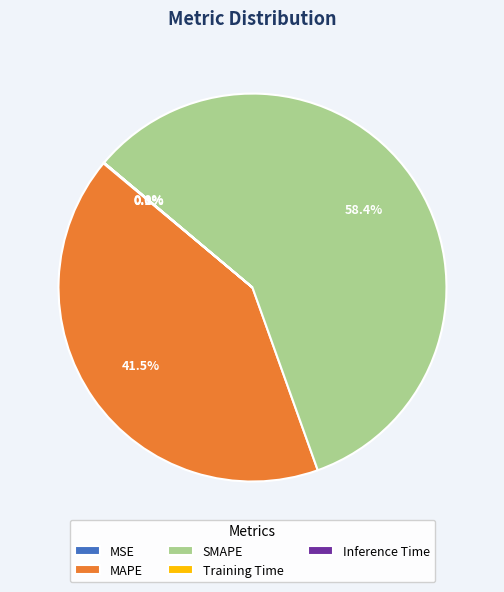

Which slice represents more than half of the pie?

SMAPE